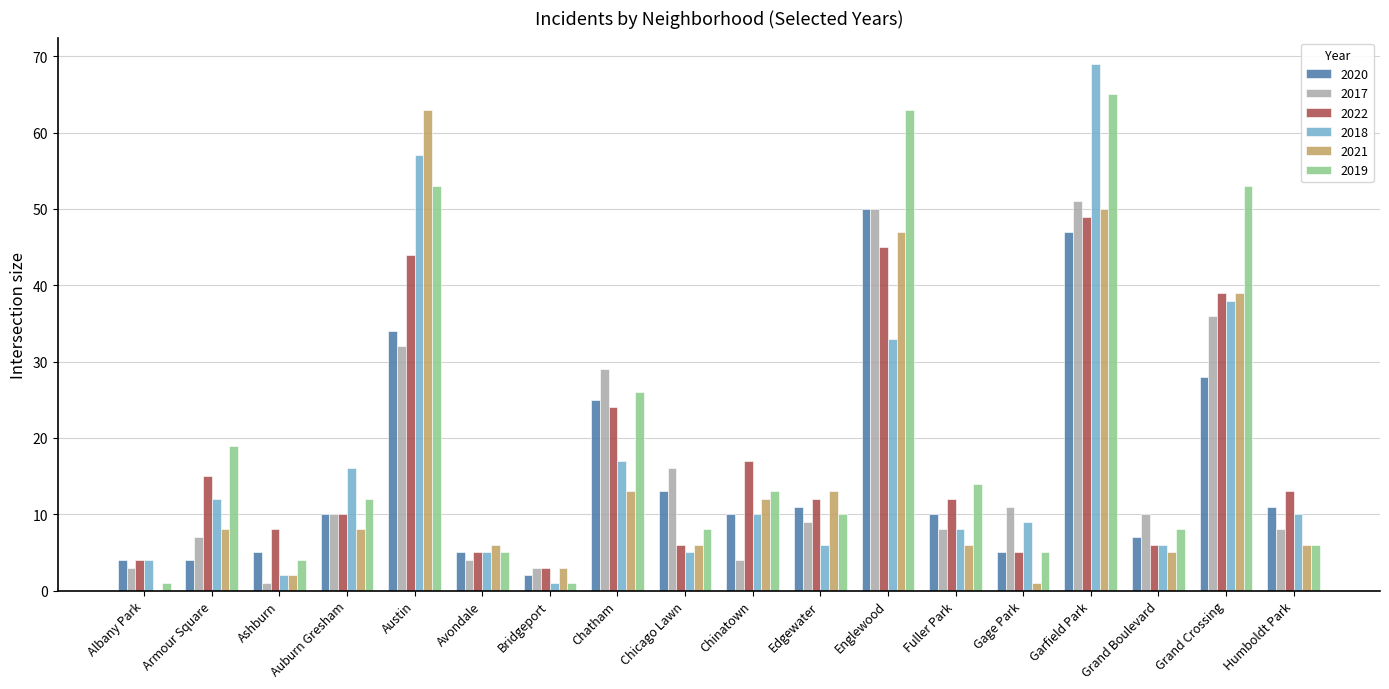

Reading left to right, transcribe all the data shown in this chart.

2020: Albany Park=4	Armour Square=4	Ashburn=5	Auburn Gresham=10	Austin=34	Avondale=5	Bridgeport=2	Chatham=25	Chicago Lawn=13	Chinatown=10	Edgewater=11	Englewood=50	Fuller Park=10	Gage Park=5	Garfield Park=47	Grand Boulevard=7	Grand Crossing=28	Humboldt Park=11
2017: Albany Park=3	Armour Square=7	Ashburn=1	Auburn Gresham=10	Austin=32	Avondale=4	Bridgeport=3	Chatham=29	Chicago Lawn=16	Chinatown=4	Edgewater=9	Englewood=50	Fuller Park=8	Gage Park=11	Garfield Park=51	Grand Boulevard=10	Grand Crossing=36	Humboldt Park=8
2022: Albany Park=4	Armour Square=15	Ashburn=8	Auburn Gresham=10	Austin=44	Avondale=5	Bridgeport=3	Chatham=24	Chicago Lawn=6	Chinatown=17	Edgewater=12	Englewood=45	Fuller Park=12	Gage Park=5	Garfield Park=49	Grand Boulevard=6	Grand Crossing=39	Humboldt Park=13
2018: Albany Park=4	Armour Square=12	Ashburn=2	Auburn Gresham=16	Austin=57	Avondale=5	Bridgeport=1	Chatham=17	Chicago Lawn=5	Chinatown=10	Edgewater=6	Englewood=33	Fuller Park=8	Gage Park=9	Garfield Park=69	Grand Boulevard=6	Grand Crossing=38	Humboldt Park=10
2021: Albany Park=0	Armour Square=8	Ashburn=2	Auburn Gresham=8	Austin=63	Avondale=6	Bridgeport=3	Chatham=13	Chicago Lawn=6	Chinatown=12	Edgewater=13	Englewood=47	Fuller Park=6	Gage Park=1	Garfield Park=50	Grand Boulevard=5	Grand Crossing=39	Humboldt Park=6
2019: Albany Park=1	Armour Square=19	Ashburn=4	Auburn Gresham=12	Austin=53	Avondale=5	Bridgeport=1	Chatham=26	Chicago Lawn=8	Chinatown=13	Edgewater=10	Englewood=63	Fuller Park=14	Gage Park=5	Garfield Park=65	Grand Boulevard=8	Grand Crossing=53	Humboldt Park=6